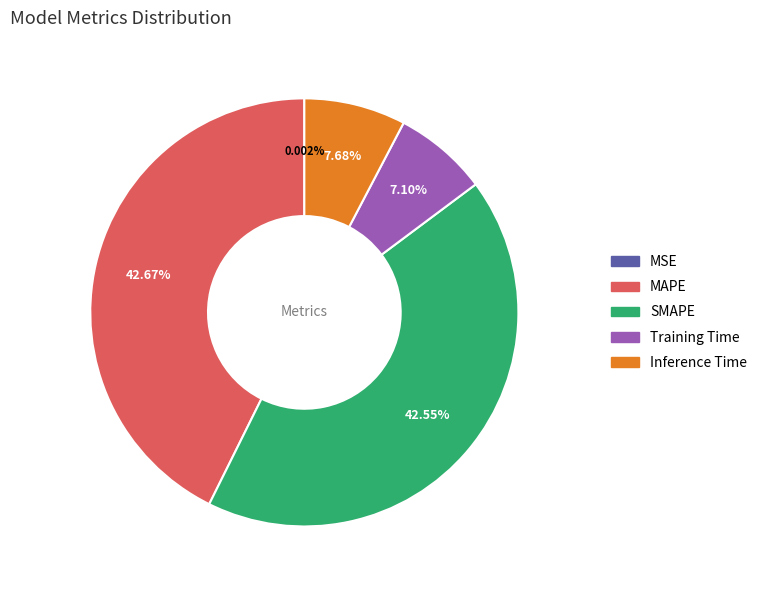

Is there any slice that represents more than half of the pie?

No